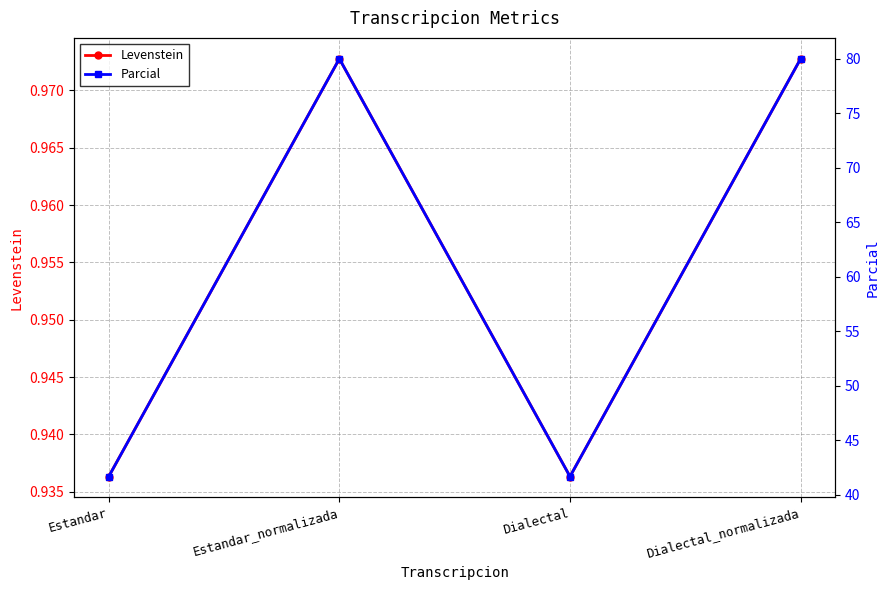

List the series in order of their overall mean, lowest first.

Levenstein, Parcial